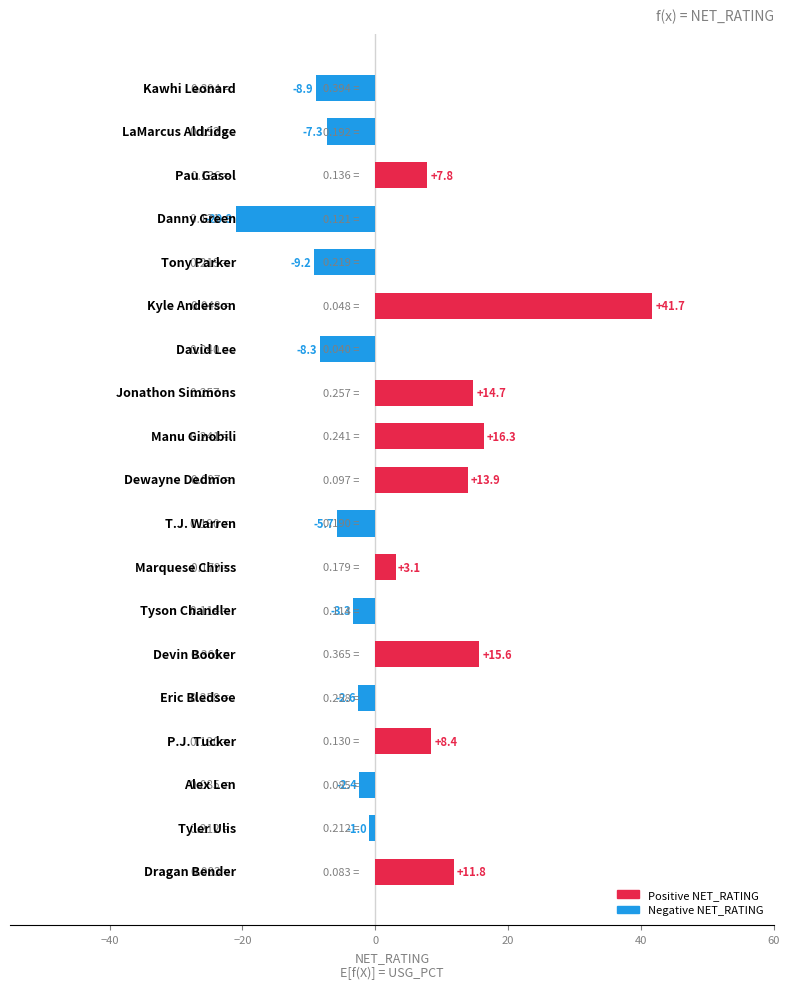

What is the sum of all values?

63.7